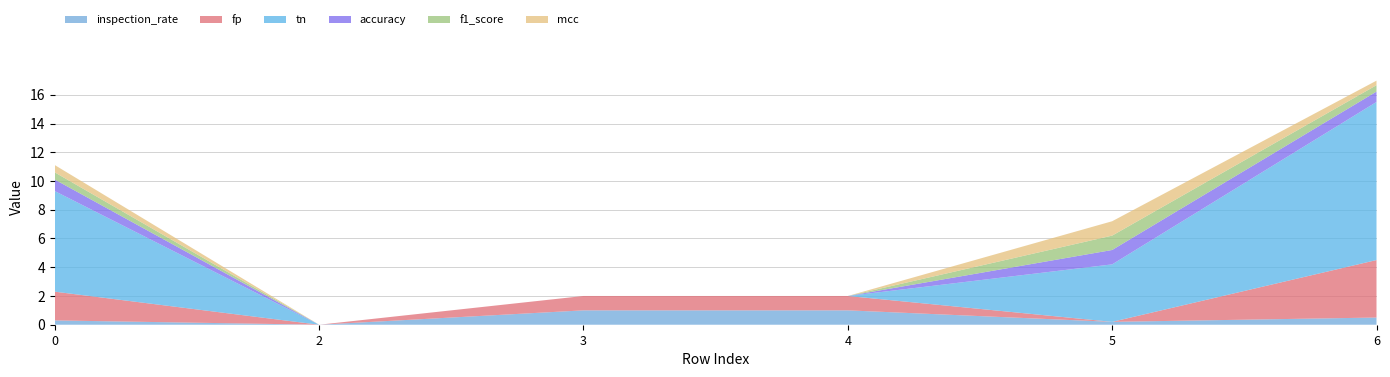

Reading right to left, transcribe all the data shown in this chart.

inspection_rate: 0.5	0.2	1.0	1.0	0.0	0.3
fp: 4.0	0.0	1.0	1.0	0.0	2.0
tn: 11.0	4.0	0.0	0.0	0.0	7.0
accuracy: 0.7	1.0	0.0	0.0	0.0	0.8
f1_score: 0.4	1.0	0.0	0.0	0.0	0.5
mcc: 0.3	1.0	0.0	0.0	0.0	0.5